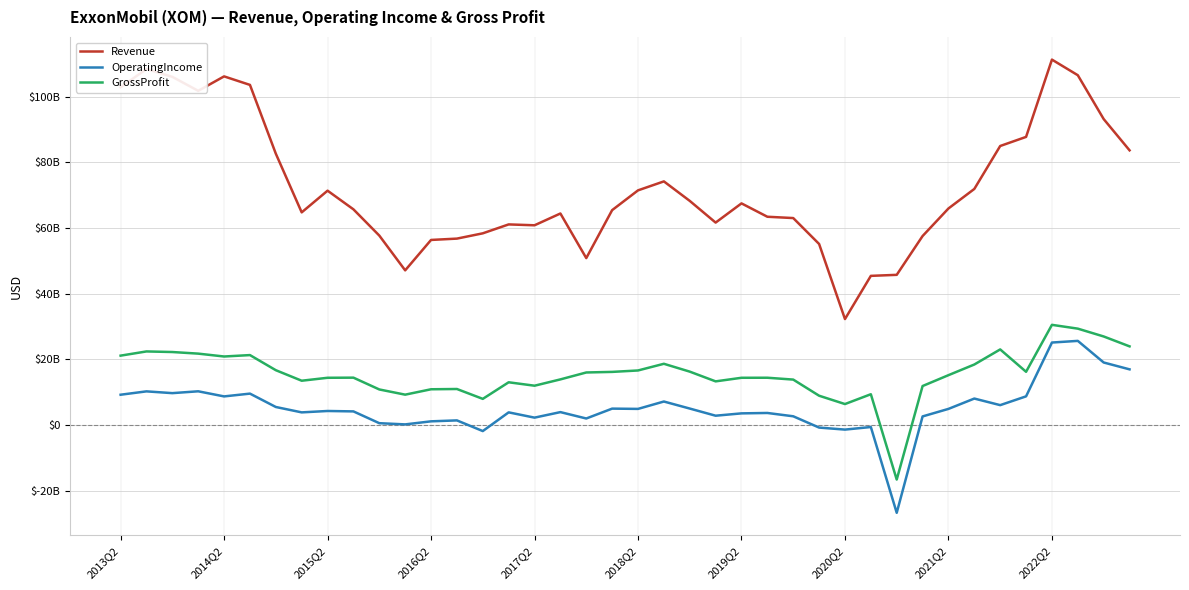

True or false: OperatingIncome and Revenue intersect in this chart.

False